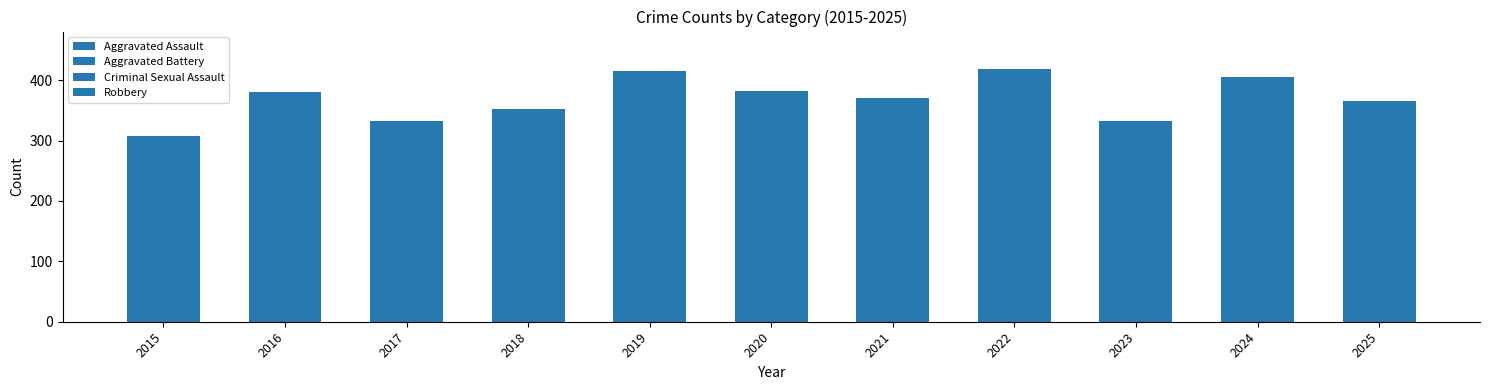

List the series in order of their peak value, lowest first.

Criminal Sexual Assault, Aggravated Assault, Aggravated Battery, Robbery